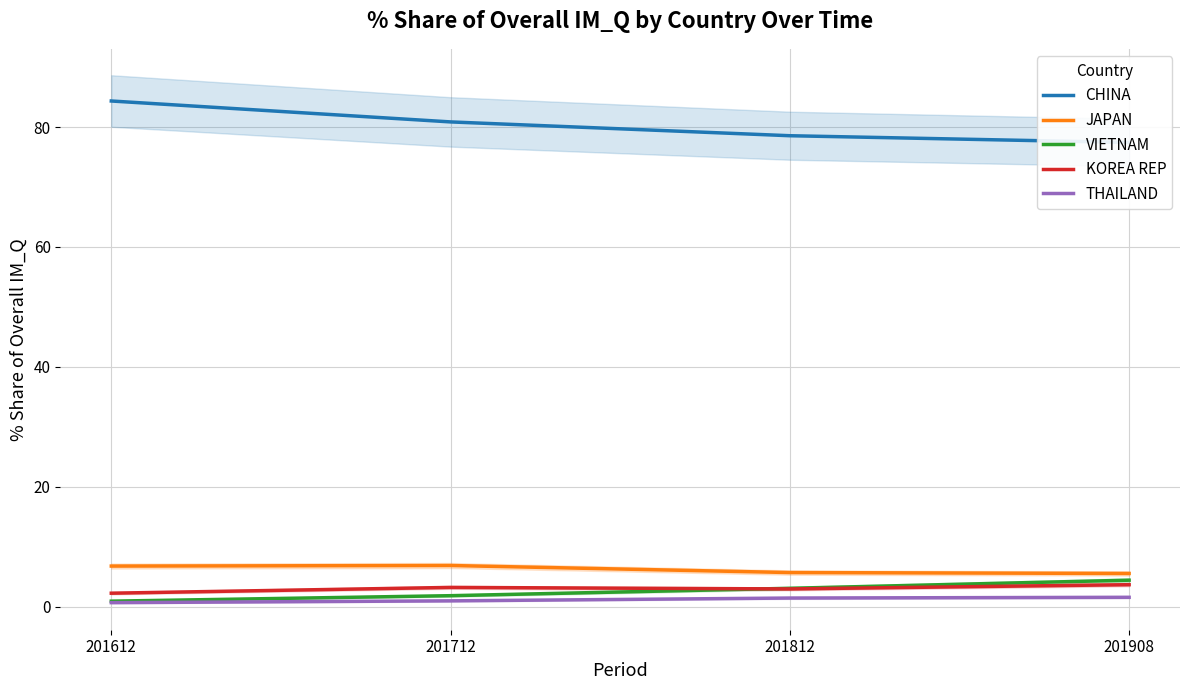

Which series has the largest total across all categories?

CHINA